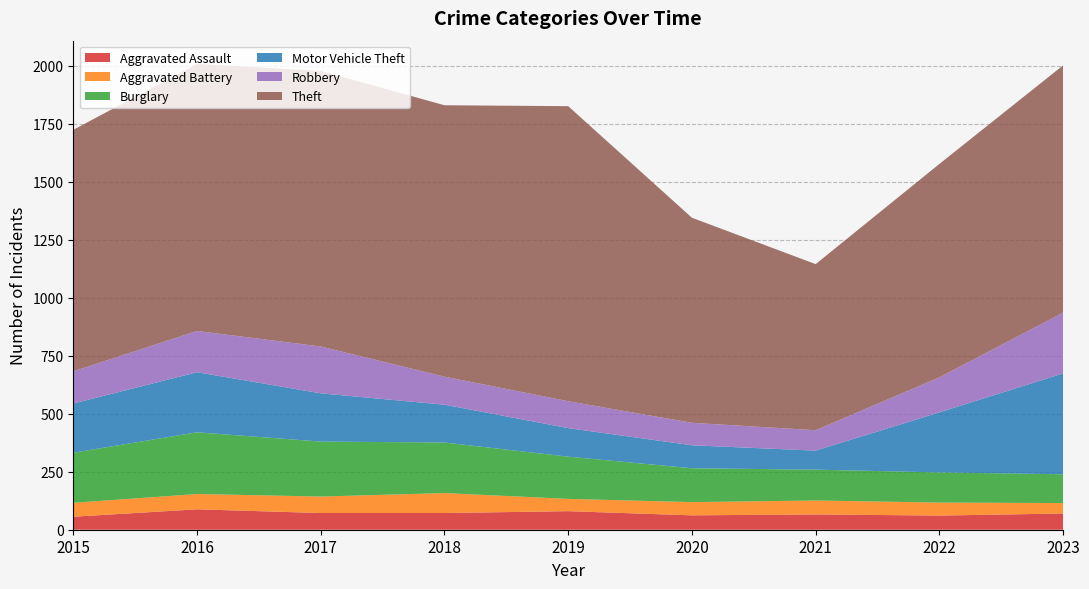

After their last crossing, which series has the higher values: Motor Vehicle Theft or Robbery?

Motor Vehicle Theft